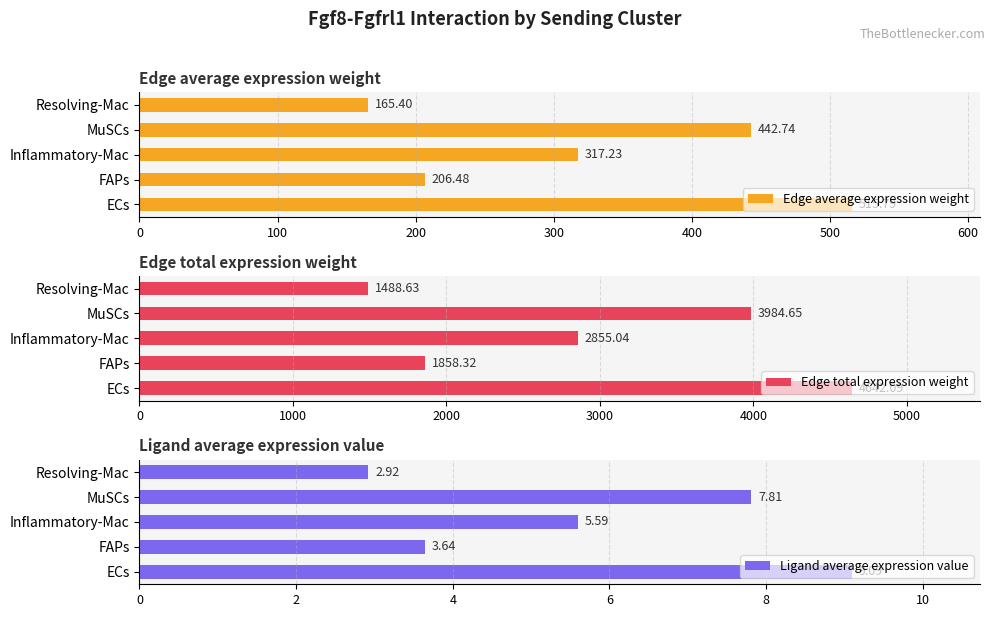

What is the sum of all Ligand average expression value values?

29.0